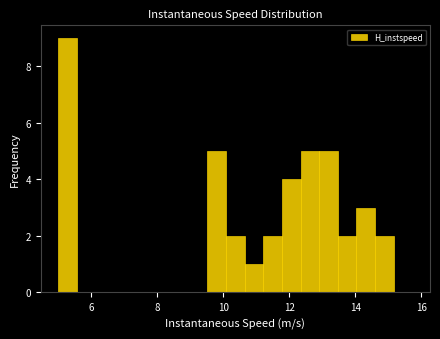

Read against the x-axis, roughly where is the centre of the tallest bar?

5.2